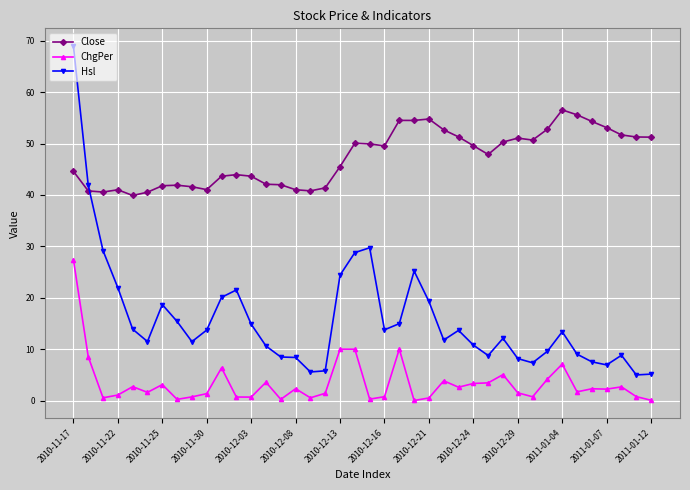

How many data points in Hsl are less than 13?

20